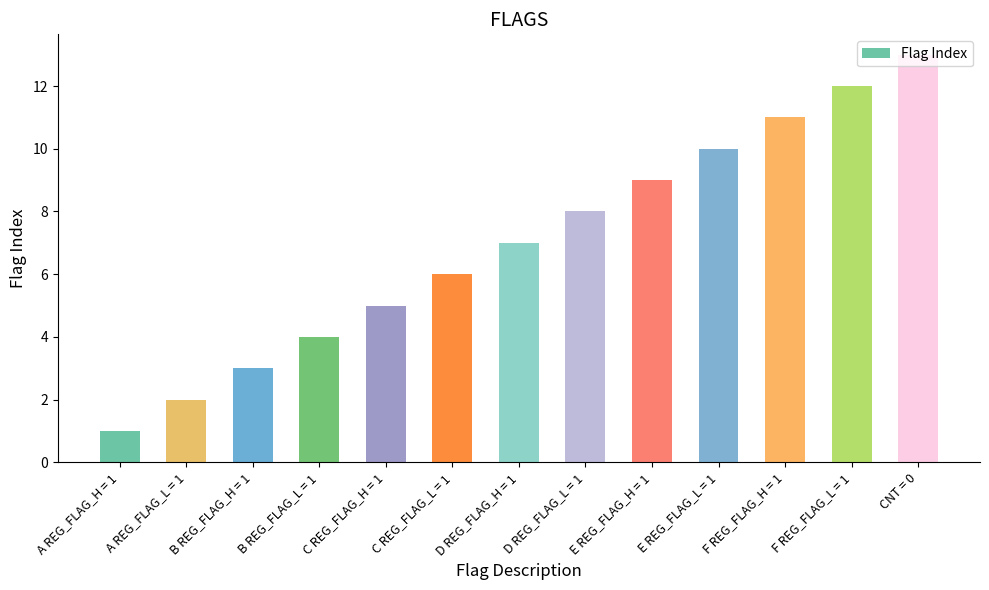

How many series are shown in this chart?

1